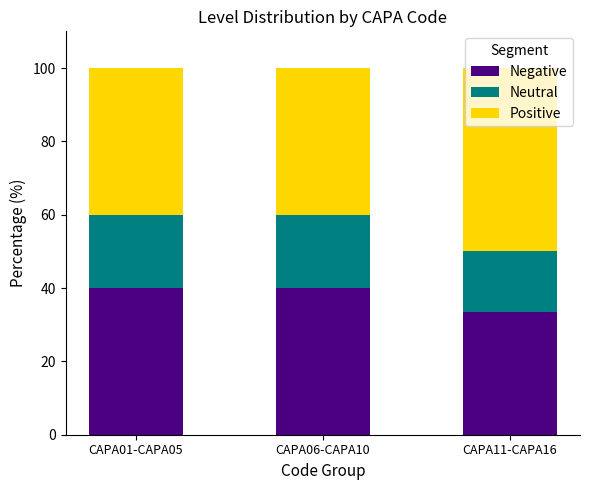

What is the difference between the maximum and minimum values in the Negative series?

6.7